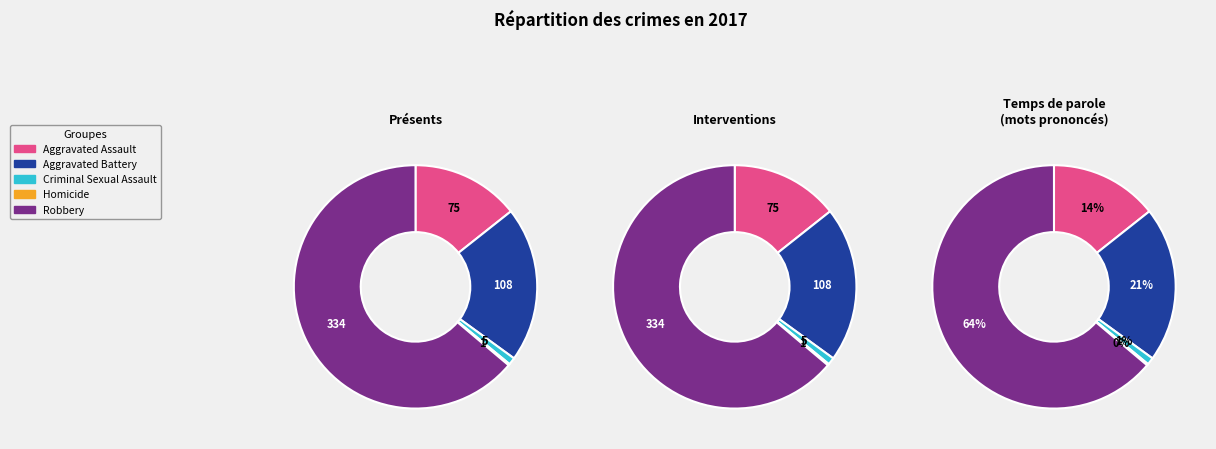

Count the number of slices in the pie.

5